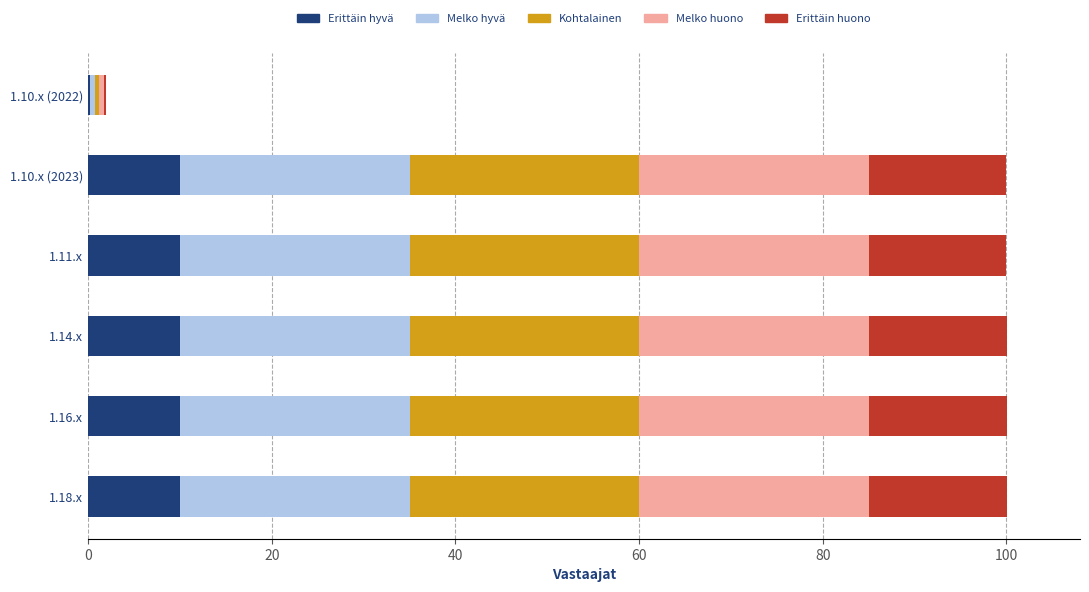

How many distinct data groups are displayed?

5